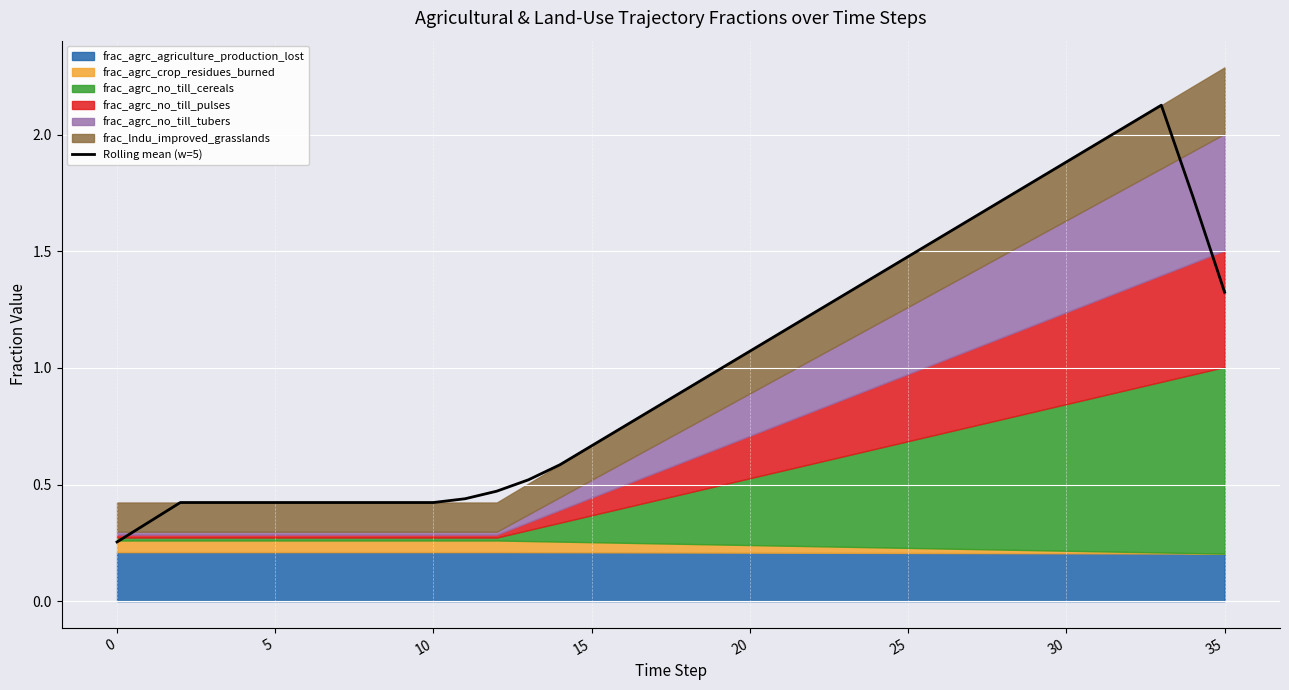

The value at 12 is 0.5. True or false?

True